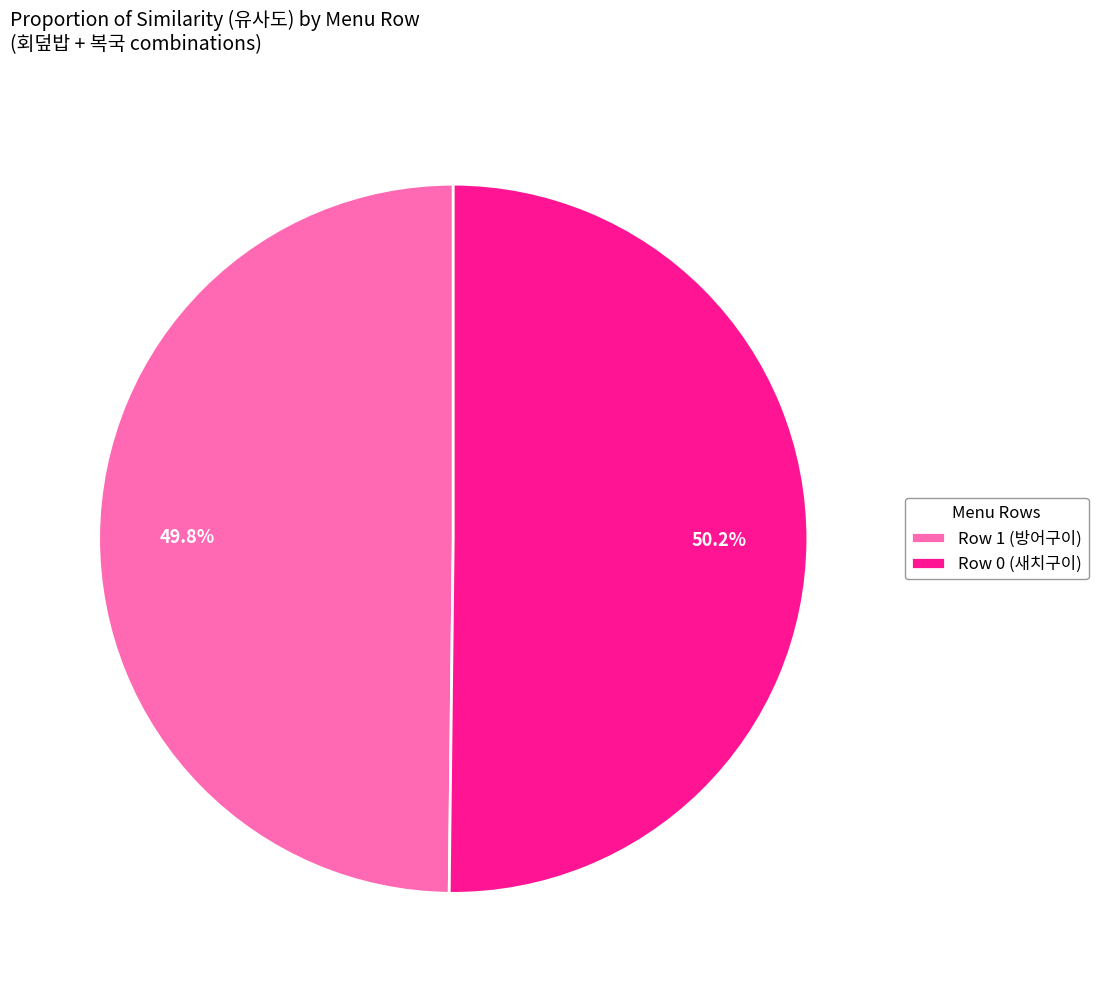

What is the total percentage of Row 1 (방어구이) and Row 0 (새치구이)?

100.0%